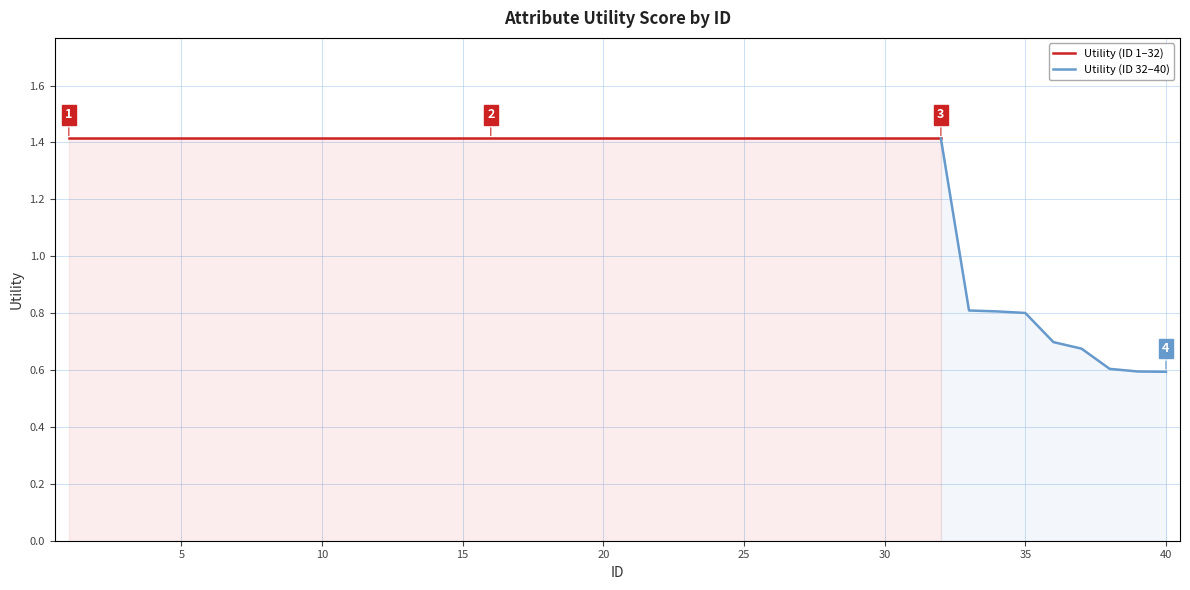

What is the greatest value displayed?

1.4